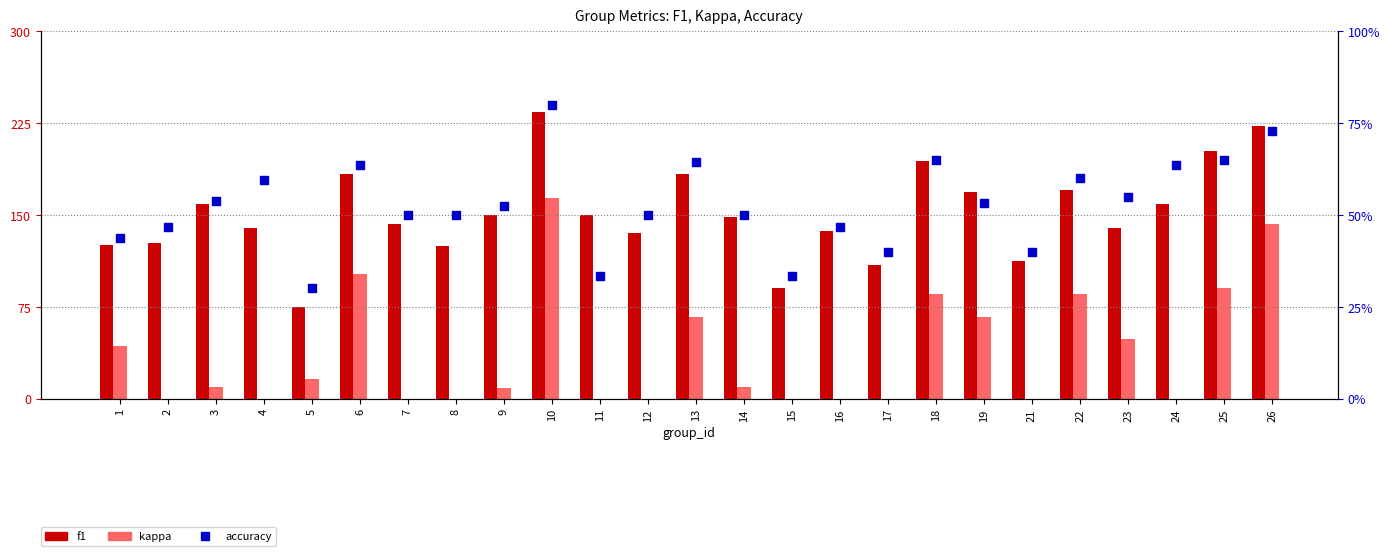

Which series has the widest spread of Y values?

kappa